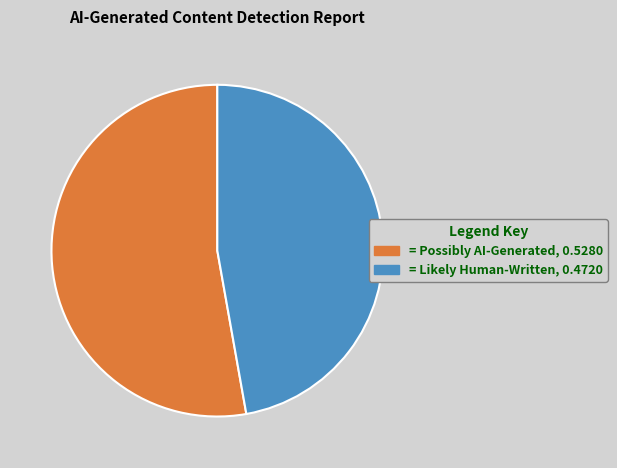

How many segments does this pie chart have?

2